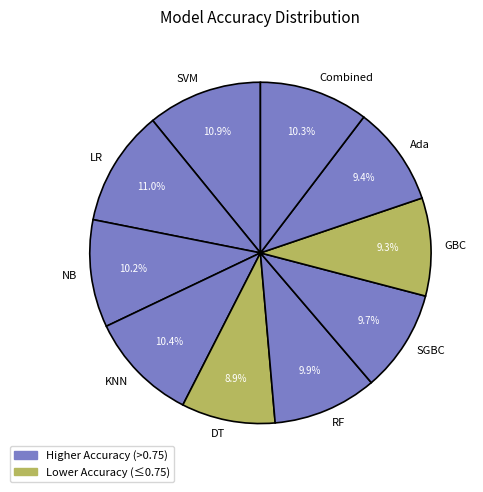

What percentage do SGBC and KNN together represent?

20.1%